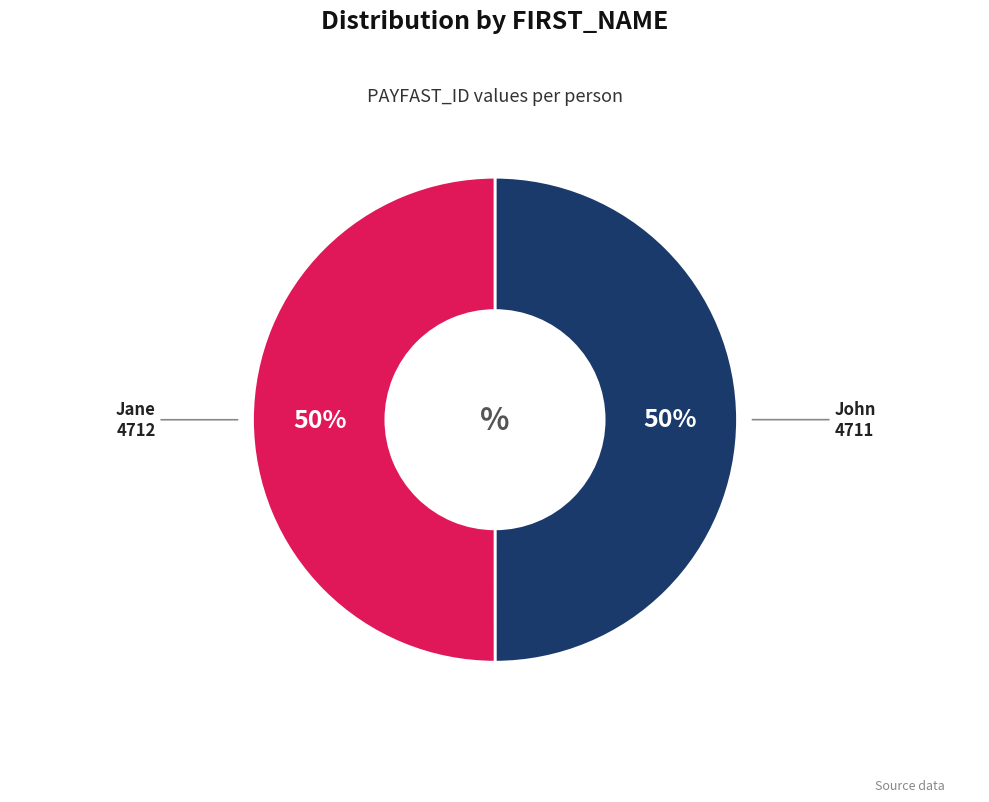

To the nearest percent, what percentage of the pie is John?

50%